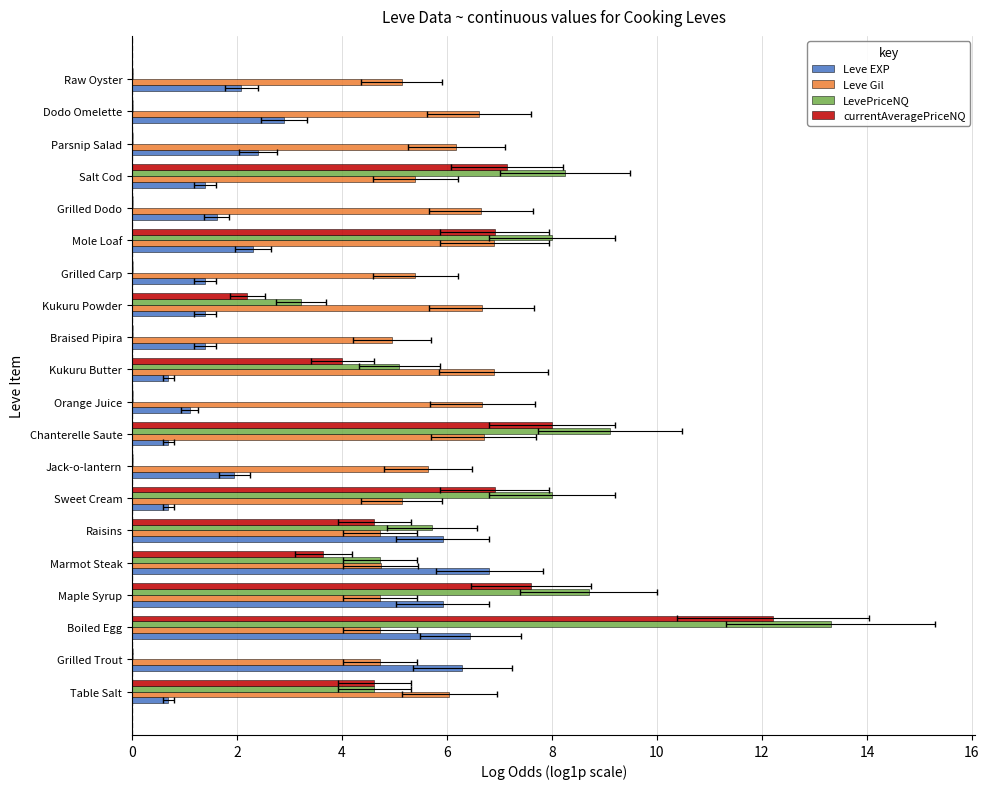

What are all the series names shown in the legend?

Leve EXP, Leve Gil, LevePriceNQ, currentAveragePriceNQ